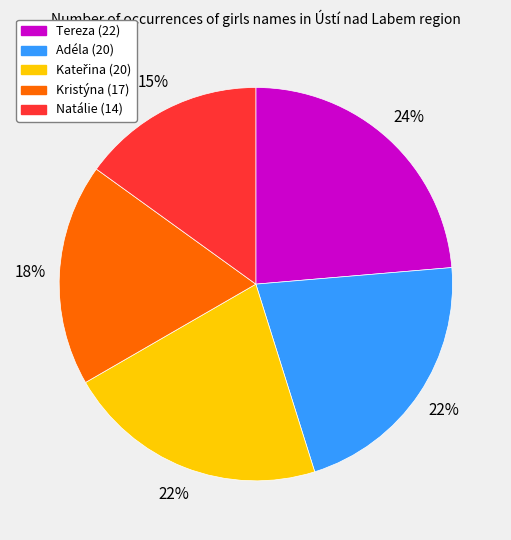

To the nearest percent, what is the difference between the largest and smallest slice percentages?

9%